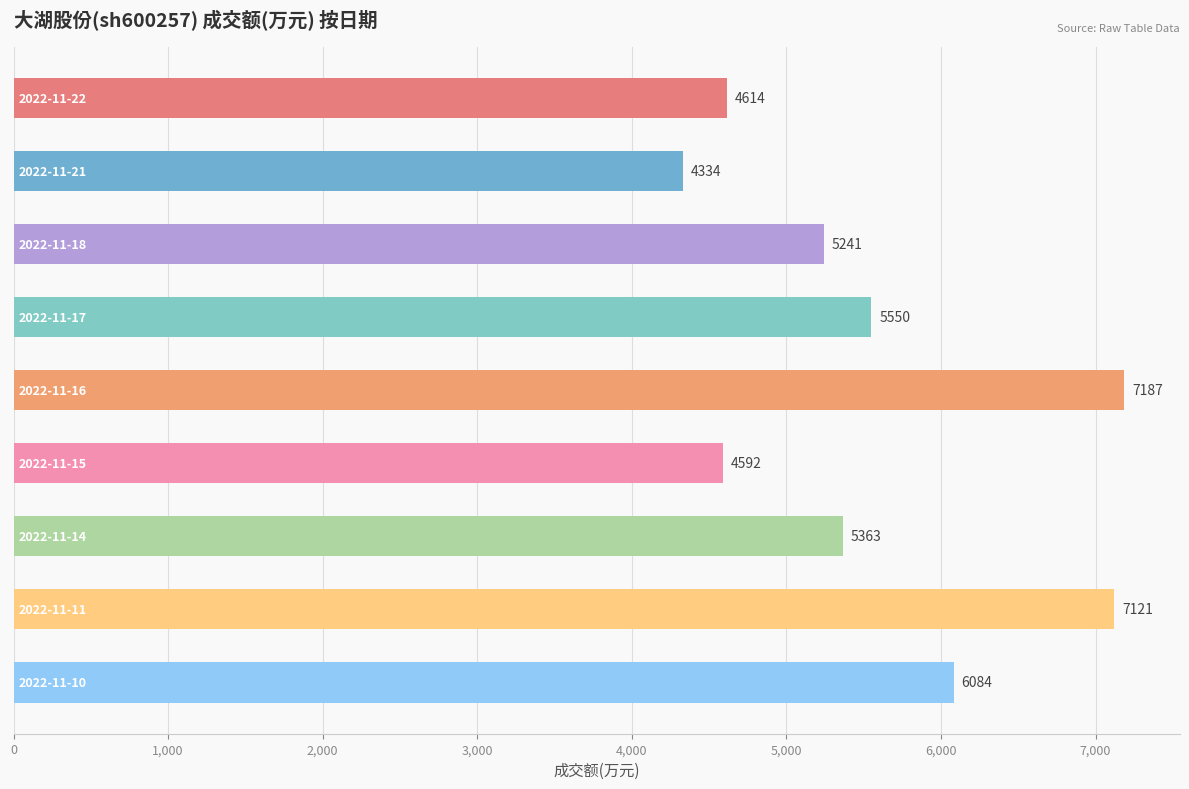

What is the value of the 8th bar from the top?

7121